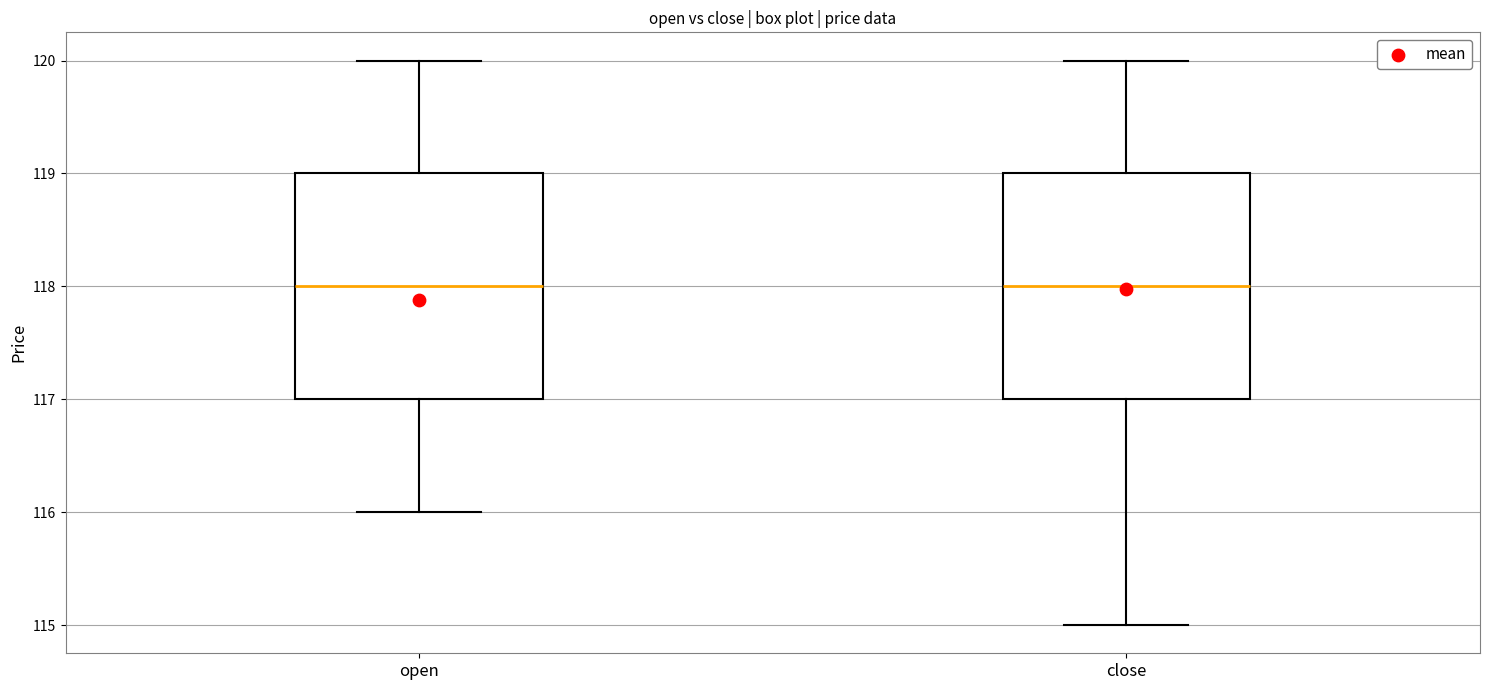

Reading left to right, transcribe this box plot: for each box, give where its median line is, the range the box spans, and where its two whiskers end, as read against the y-axis. The values are not printed on the chart, so give them approximately, as read against the axis.

open: median 118, box 117 to 119, whiskers 116 to 120
close: median 118, box 117 to 119, whiskers 115 to 120